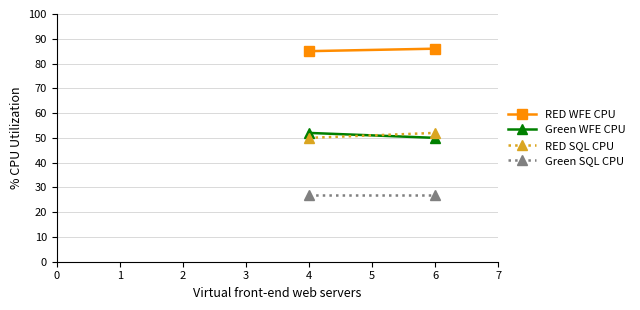

How many lines are shown in the chart?

4